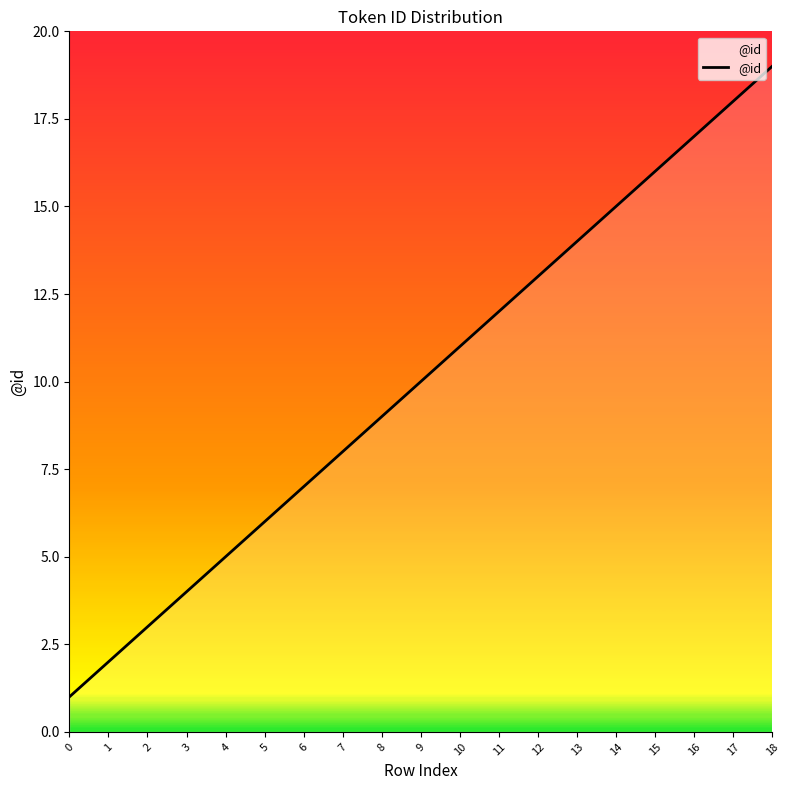

Reading left to right, extract all data points from this chart.

1	2	3	4	5	6	7	8	9	10	11	12	13	14	15	16	17	18	19